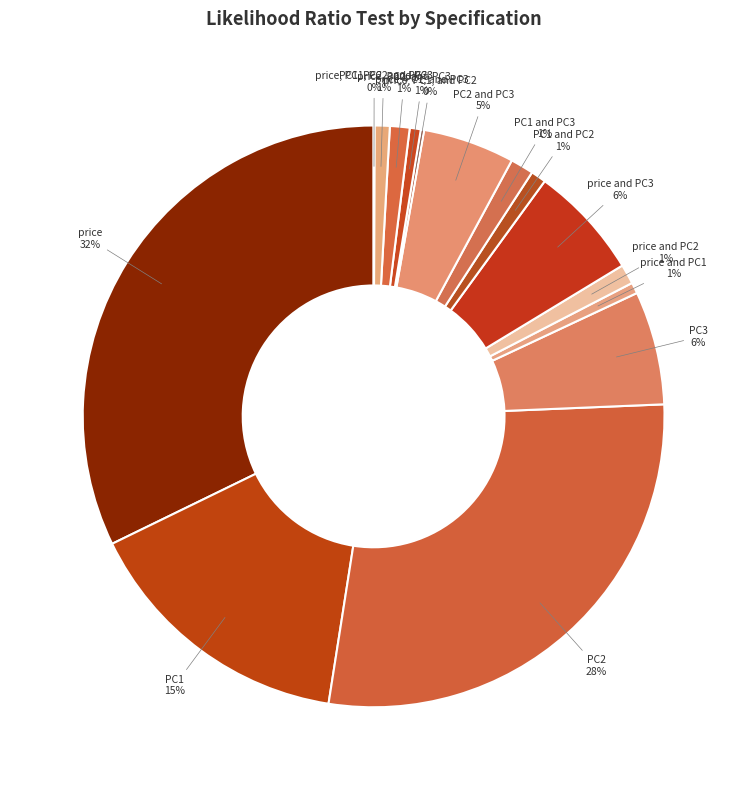

Is there a majority slice in this chart?

No